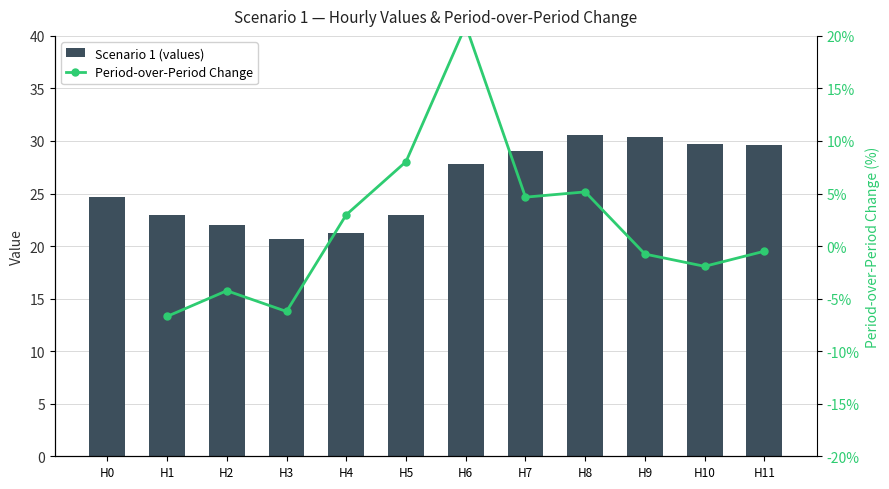

What is the sum of the Scenario 1 (values) values at H11 and H0?

54.2